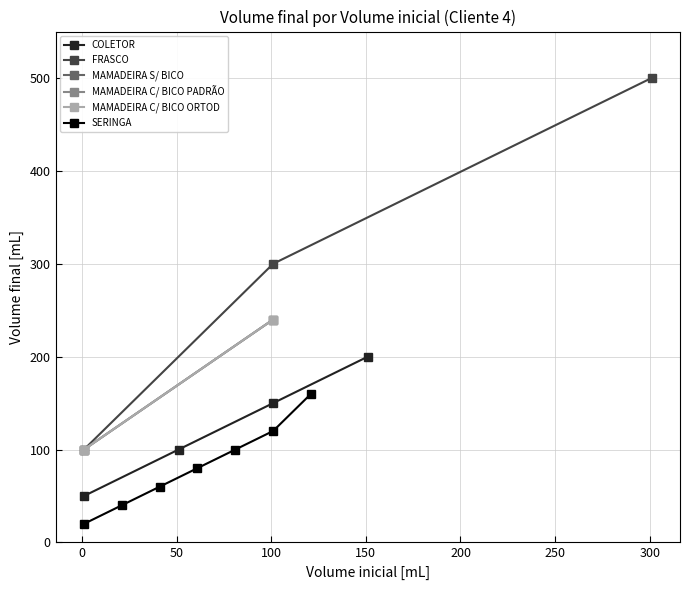

What is the maximum value shown in the chart?

500